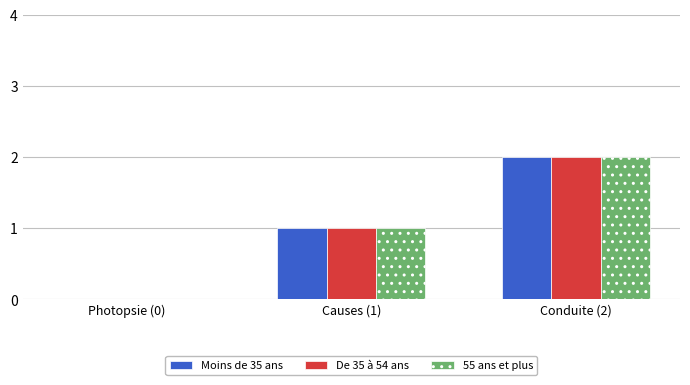

How many 55 ans et plus values are between 0 and 2?

3